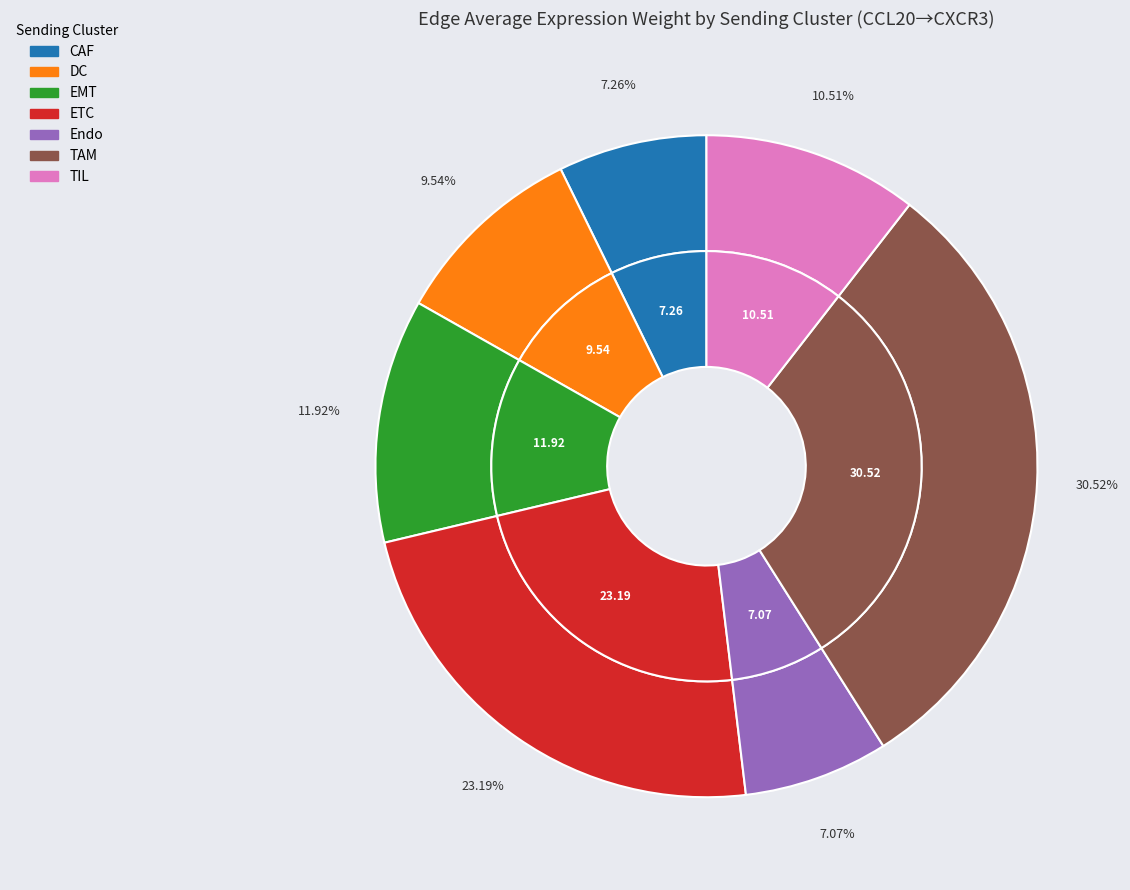

To the nearest percent, what is the difference between the largest and smallest slice percentages?

23%